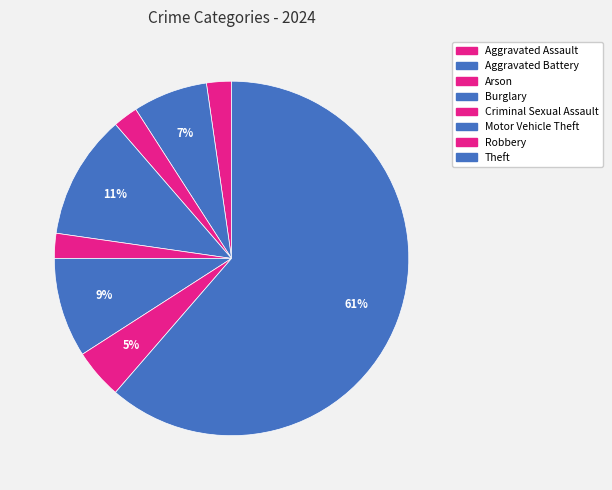

To the nearest percent, what is the difference between the largest and smallest slice percentages?

59%